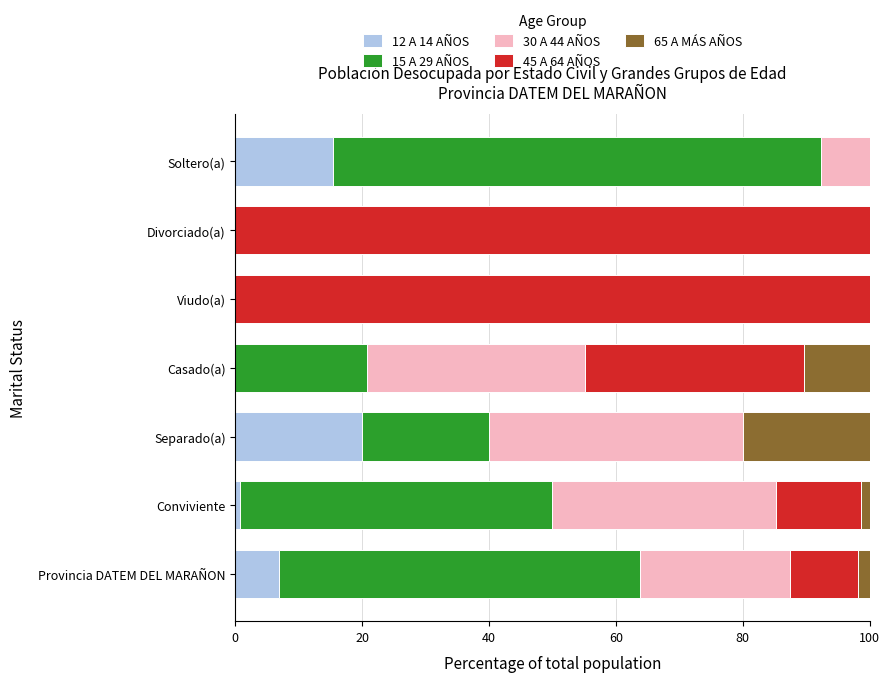

The 12 A 14 AÑOS series shows 0.0 at Casado(a). True or false?

True